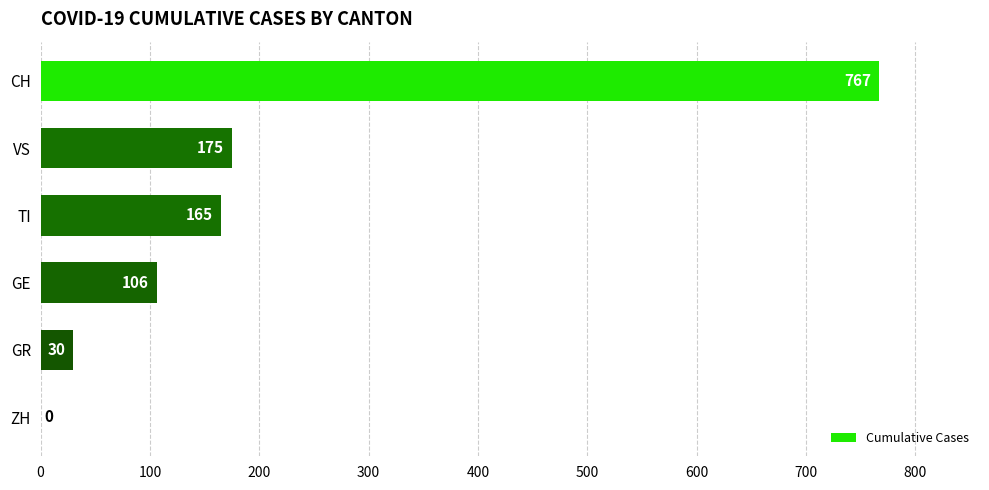

What is the sum of all values?

1243